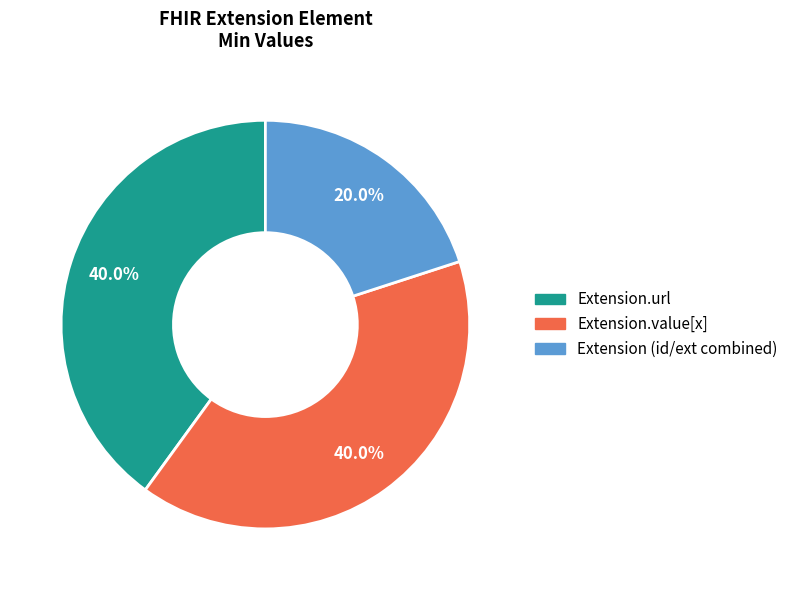

Is there any slice that represents more than half of the pie?

No